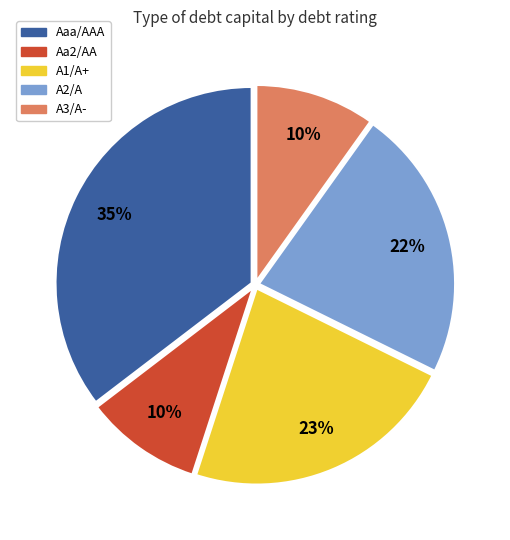

The A1/A+ slice represents 17% of the pie. True or false?

False